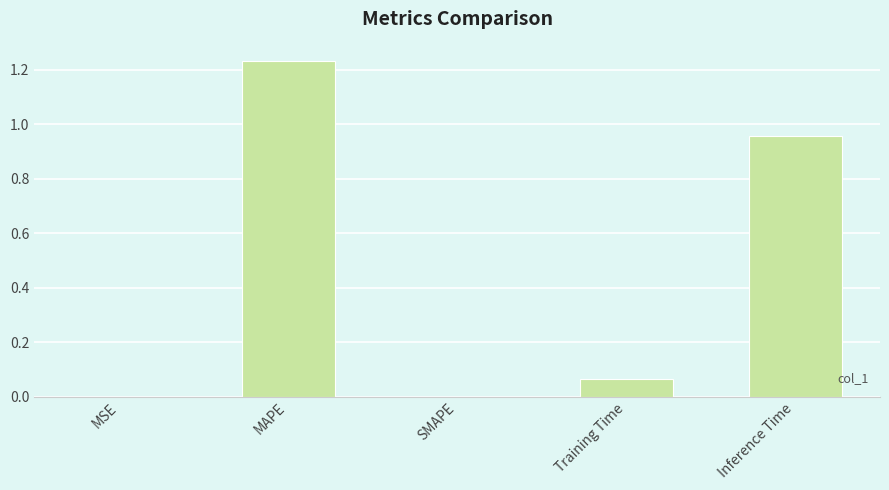

What is the sum of all values?

2.3